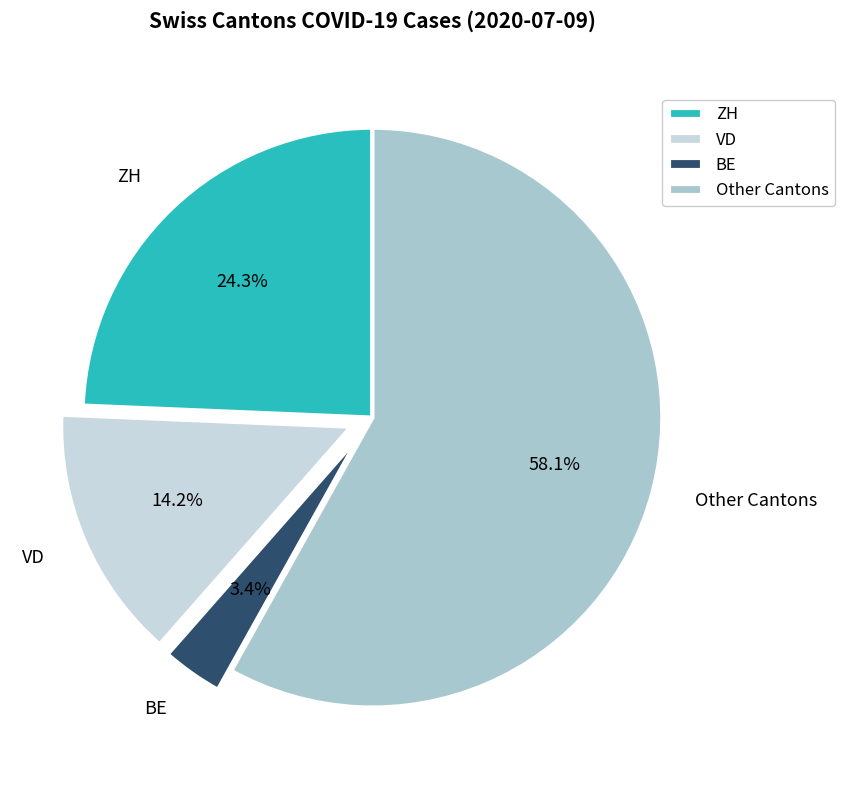

What is the smallest slice in the pie chart?

BE